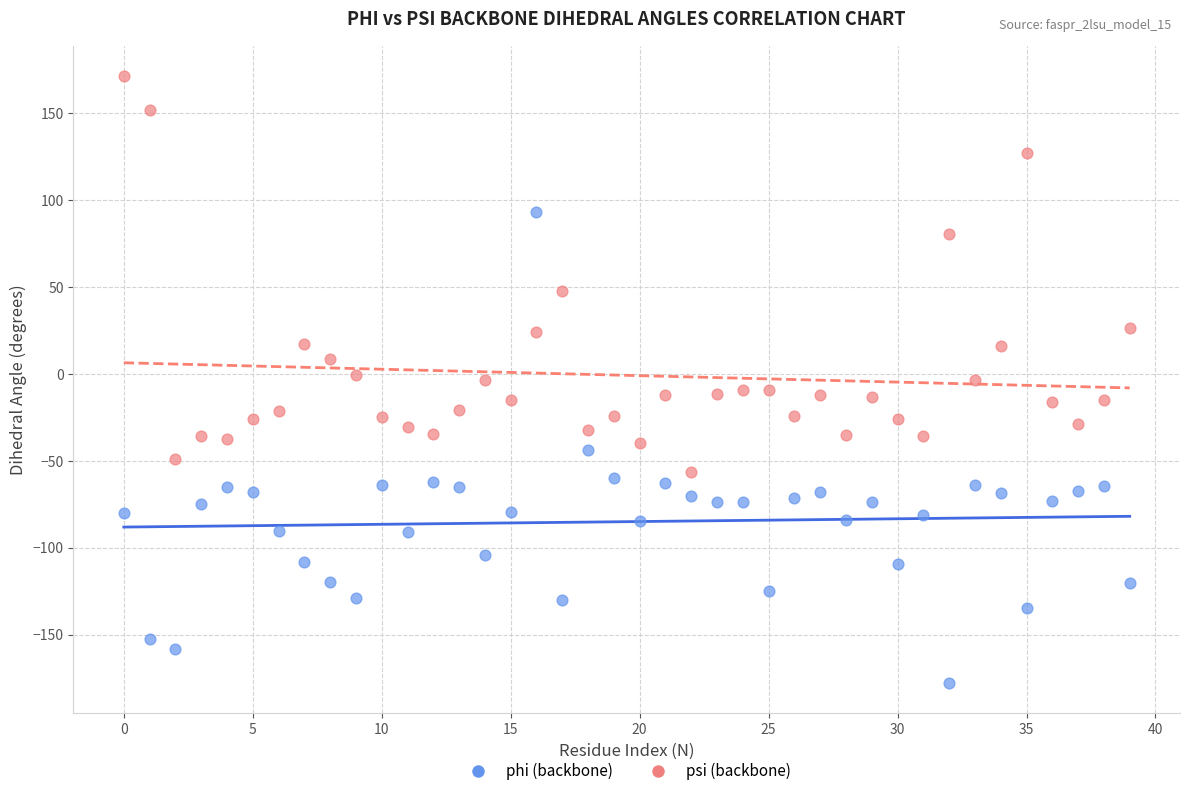

In the psi (backbone) series, what Y value is closest to 57?

47.5